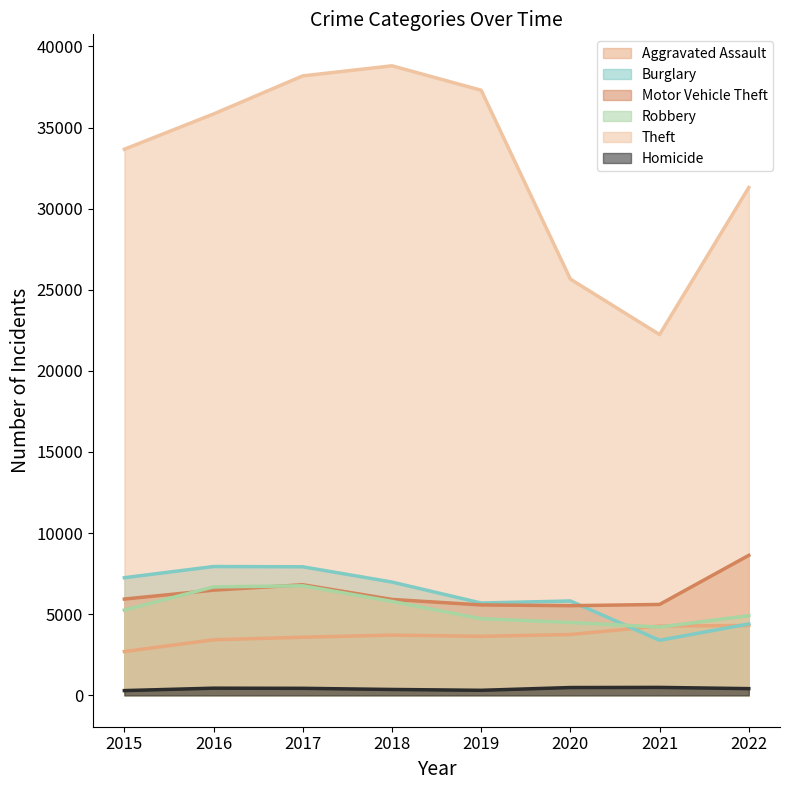

Reading left to right, list all the values displayed in this chart.

Aggravated Assault: 2695	3420	3576	3710	3634	3746	4266	4302
Burglary: 7246	7936	7919	6978	5684	5814	3389	4396
Motor Vehicle Theft: 5930	6478	6813	5908	5568	5521	5598	8625
Robbery: 5251	6682	6748	5784	4720	4487	4206	4907
Theft: 33662	35838	38185	38806	37300	25655	22236	31303
Homicide: 287	436	427	357	305	475	484	408